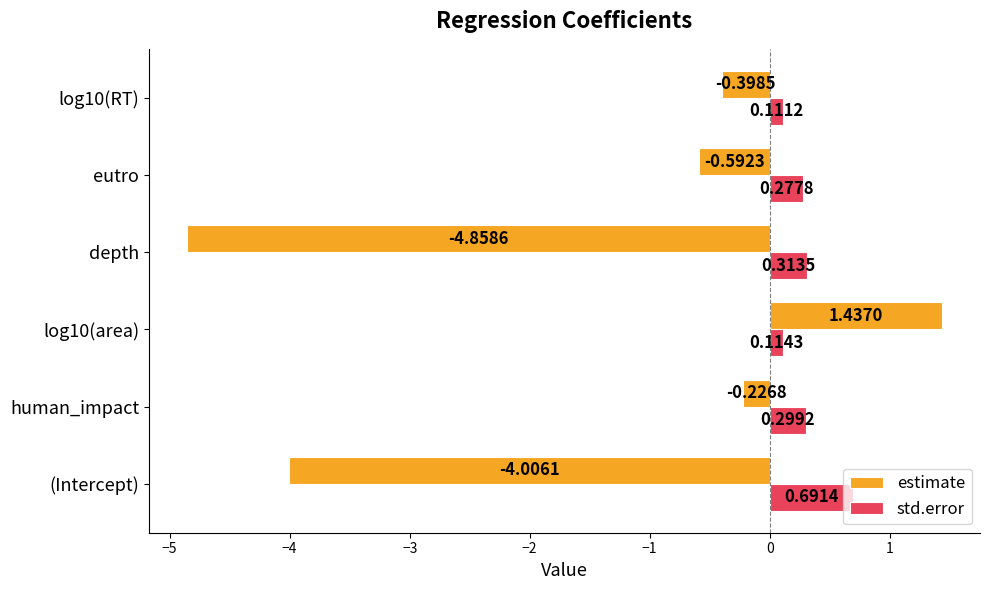

At which category does the chart reach its minimum across all series?

depth